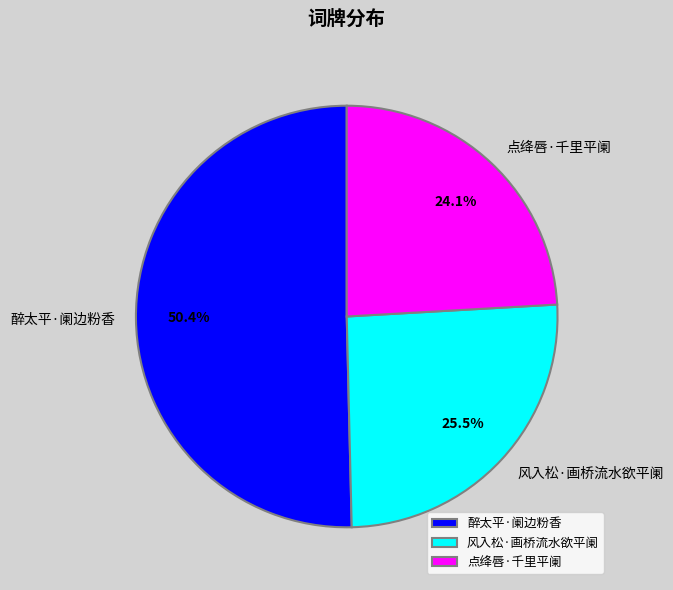

Do 风入松·画桥流水欲平阑 and 醉太平·阑边粉香 together represent more than half of the pie?

Yes